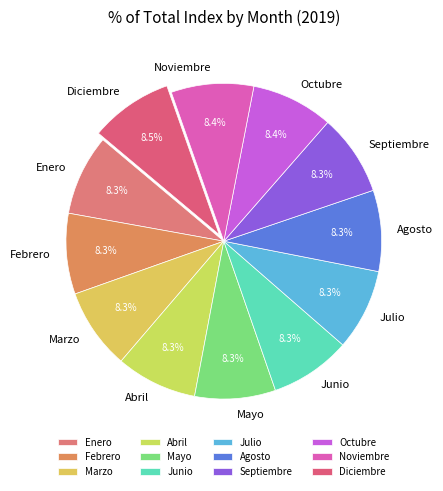

To the nearest percent, what portion does Febrero represent?

8%